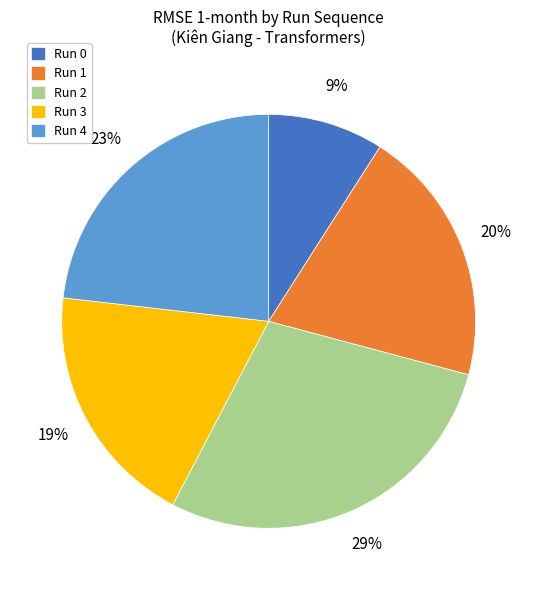

What is the ratio of the value at Run 2 to the value at Run 0?

3.2